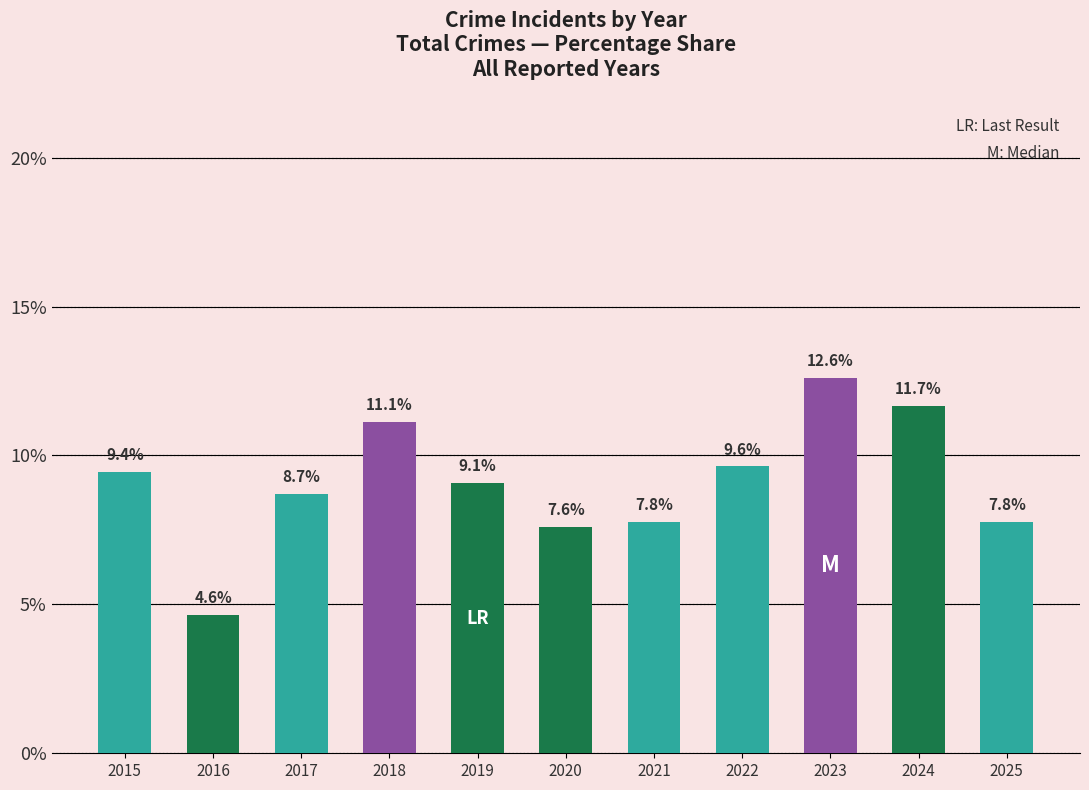

Which has a higher value, 2016 or 2021?

2021